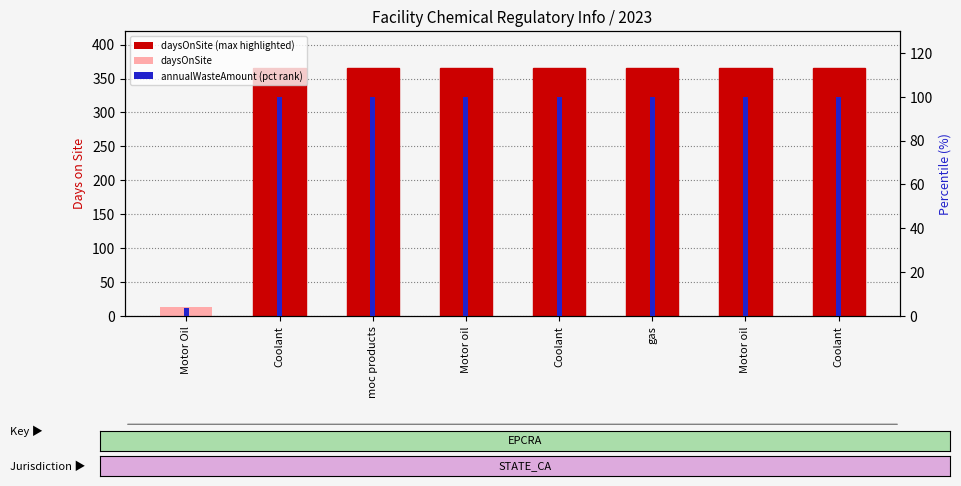

Reading right to left, what are all the values shown in this chart?

daysOnSite: 365.0	365.0	365.0	365.0	365.0	365.0	365.0	14.0
annualWasteAmount (pct): 100.0	100.0	100.0	100.0	100.0	100.0	100.0	3.8